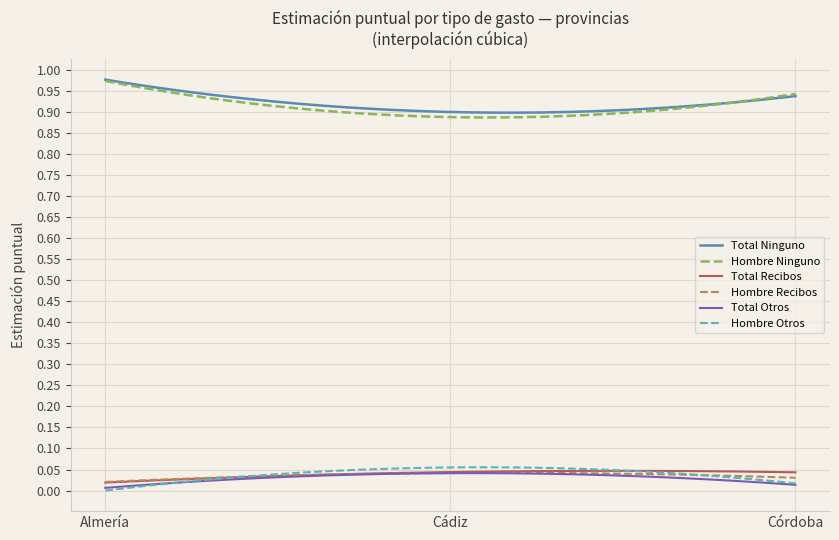

What are all the series names shown in the legend?

Total Ninguno, Hombre Ninguno, Total Recibos, Hombre Recibos, Total Otros, Hombre Otros